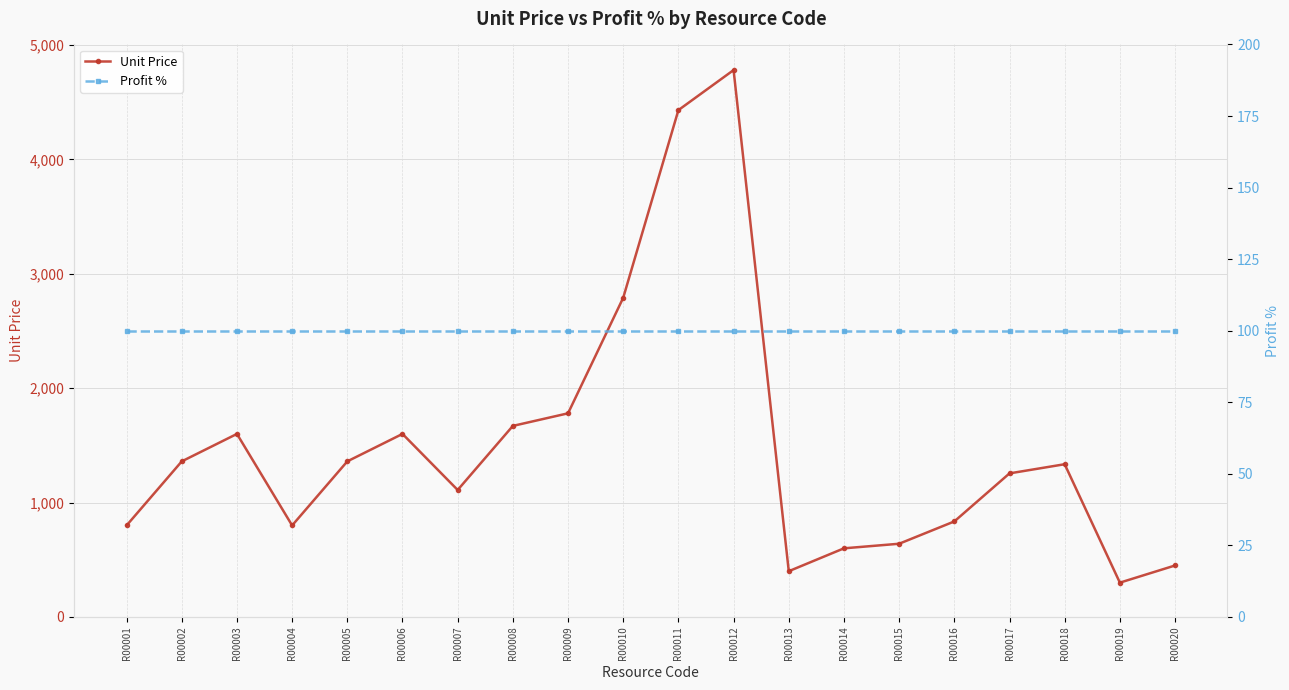

True or false: Unit Price and Profit % cross at least once.

False